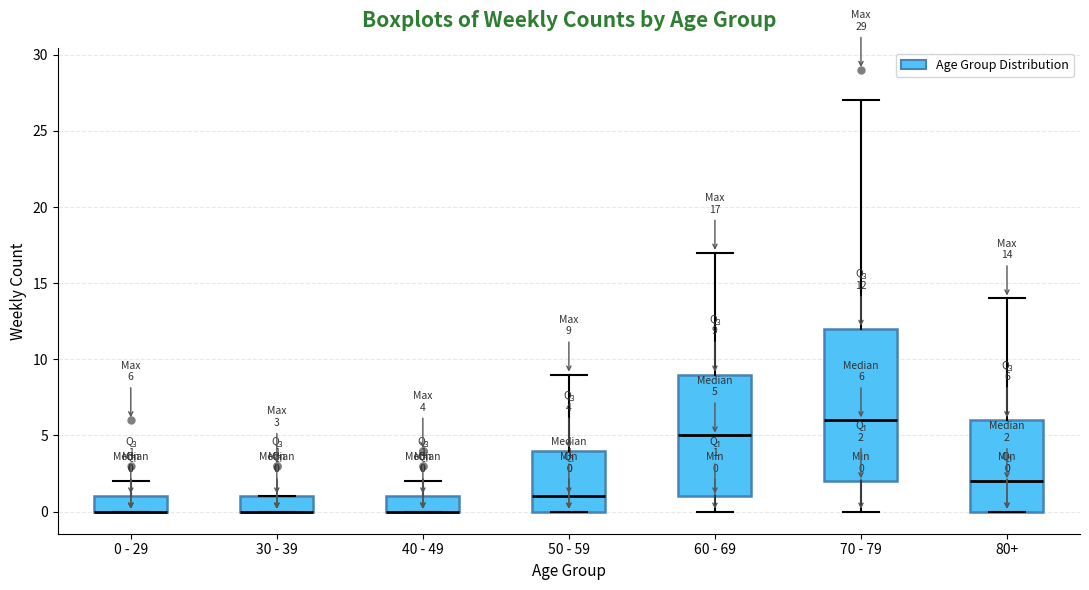

Which box is the tallest, from its lower edge to its upper edge?

70 - 79